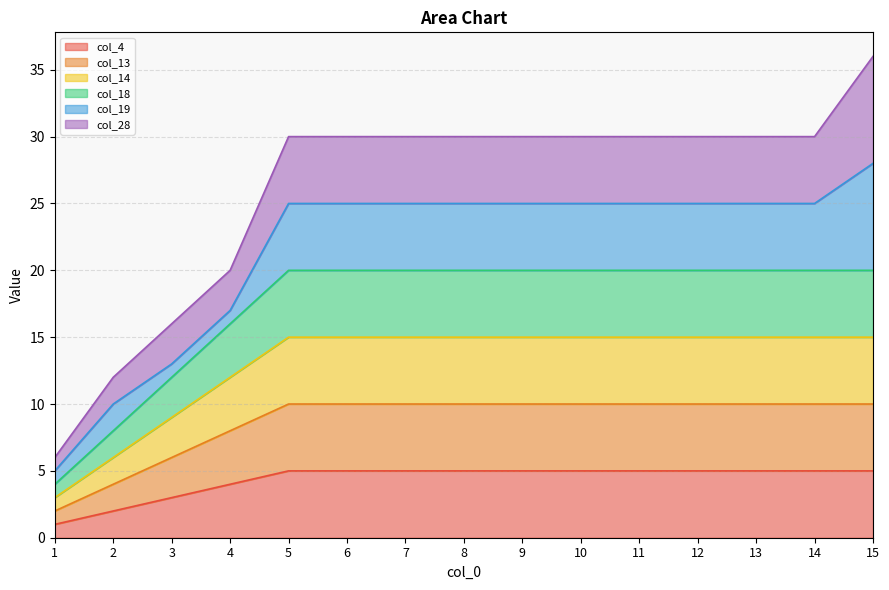

Is it true that col_18 equals 35 at 6?

False